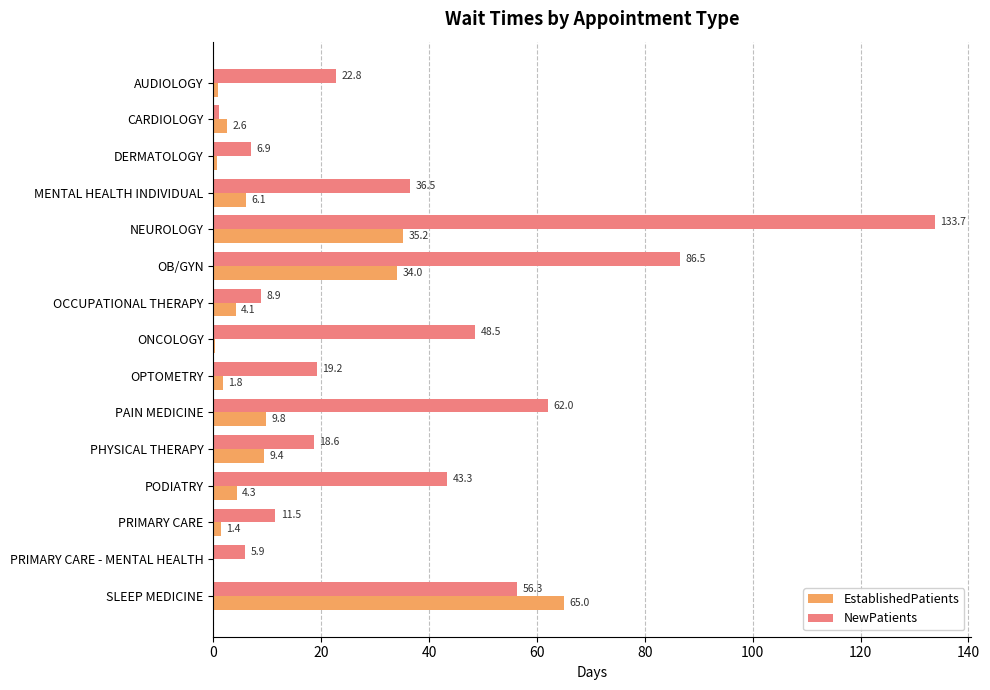

The NewPatients series shows 48.5 at ONCOLOGY. True or false?

True